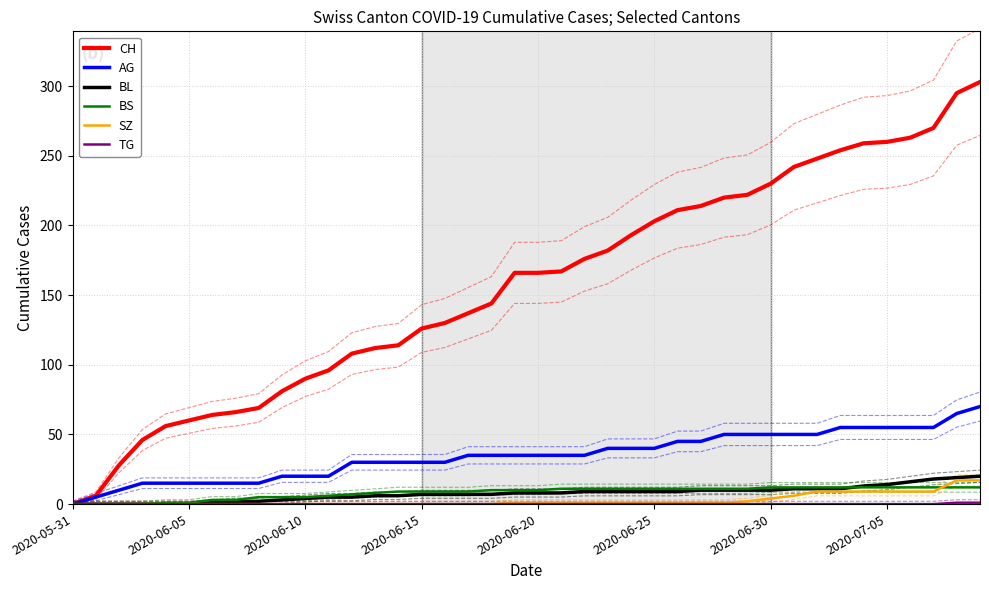

What is the difference between the second highest and minimum values in the AG series?

65